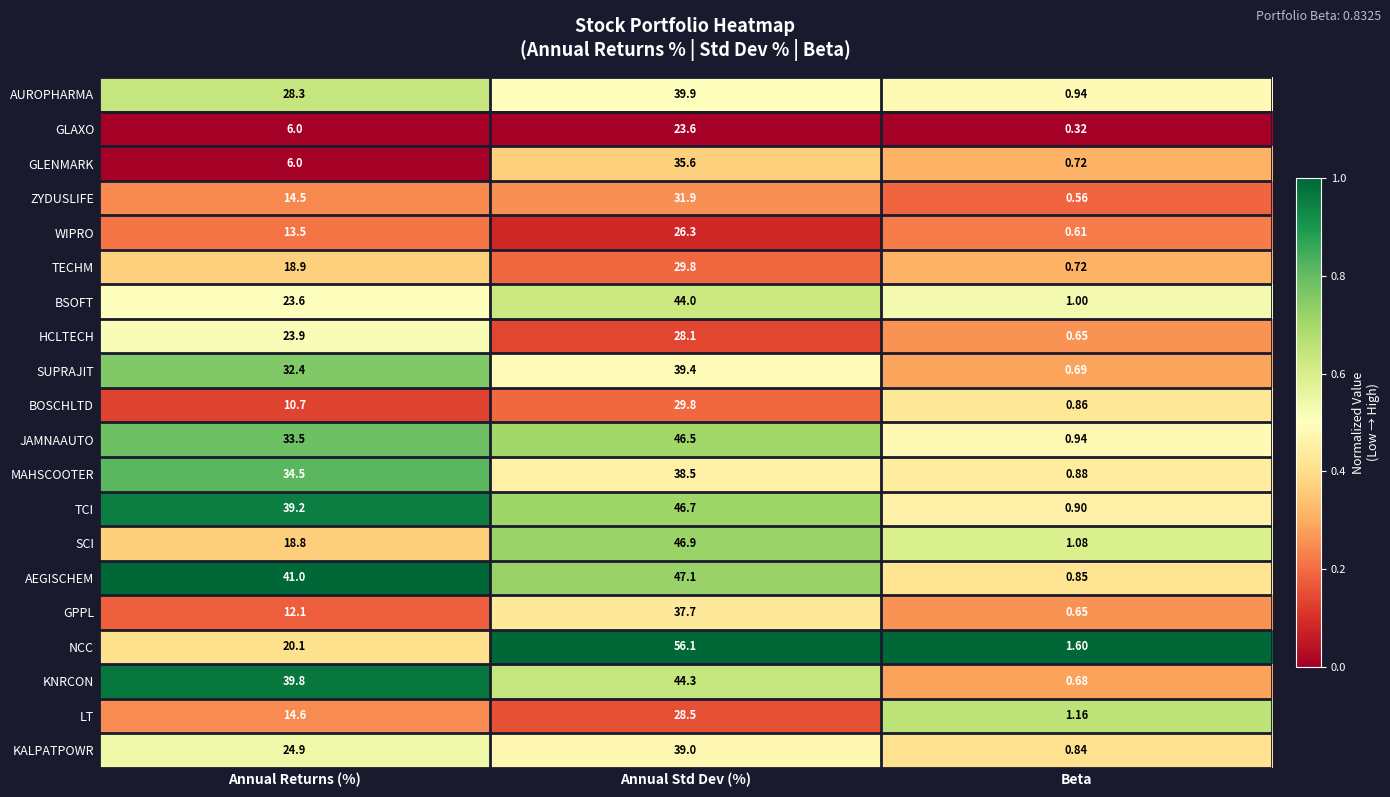

Is the value of WIPRO at Annual Std Dev (%) greater than the value of ZYDUSLIFE at Annual Returns (%)?

Yes